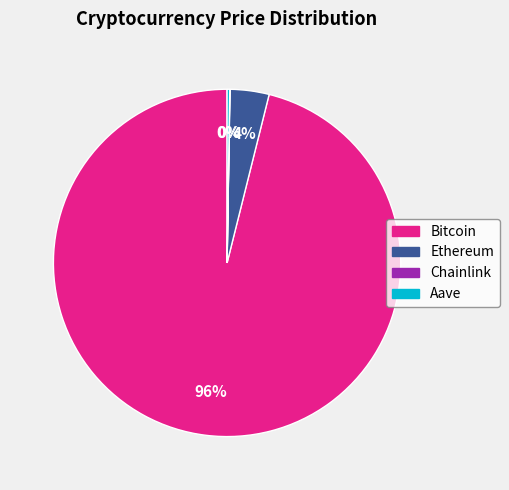

Combined, do Bitcoin and Ethereum account for over 50%?

Yes